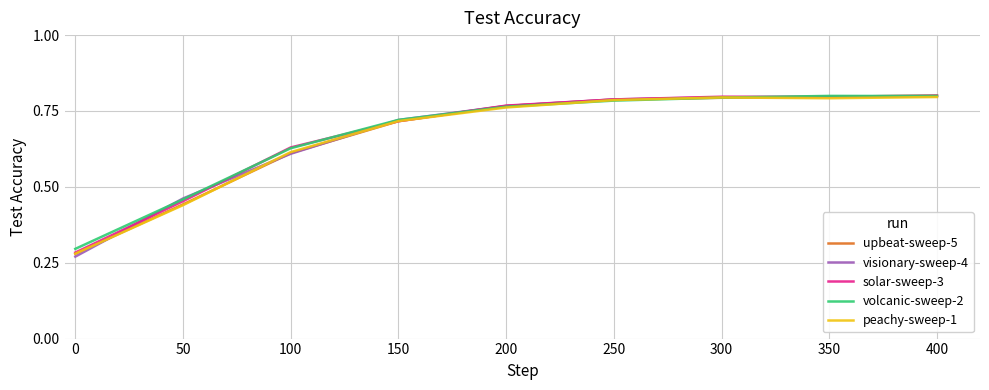

What is the total value across all series at 100?

3.1